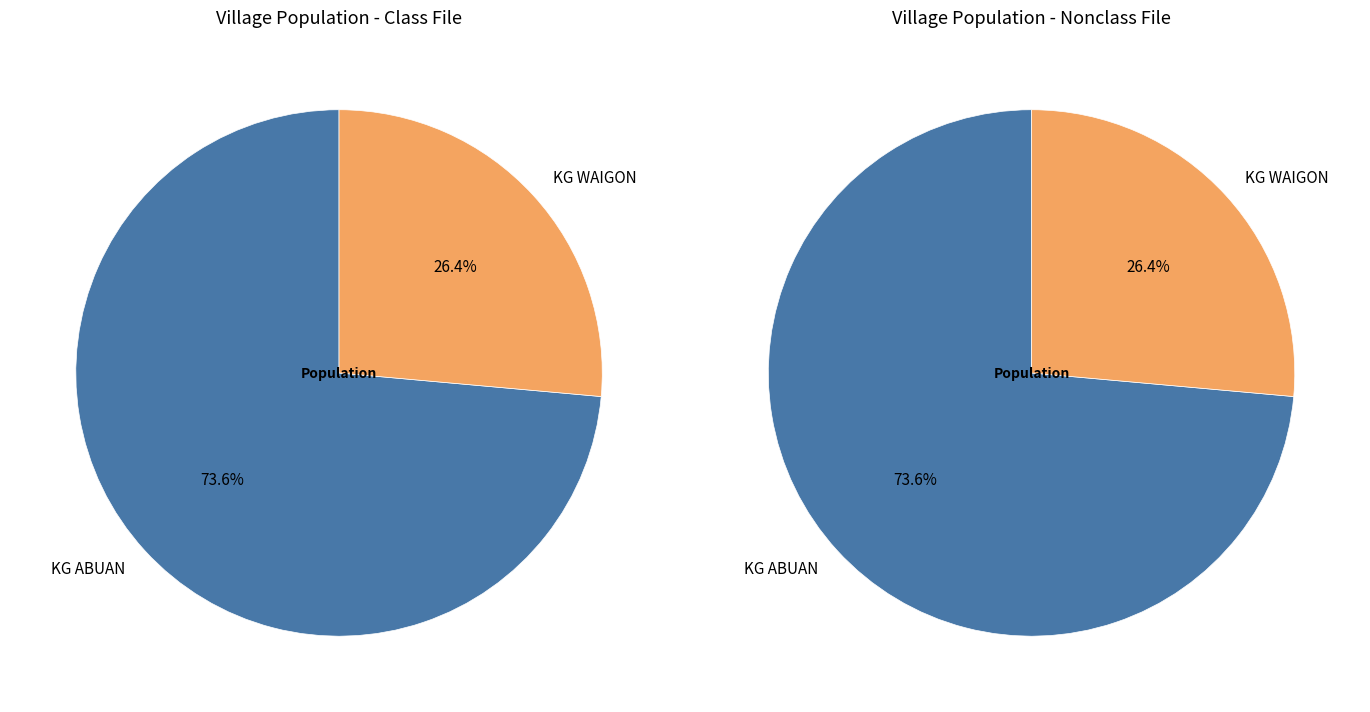

Which slice is the largest?

KG ABUAN